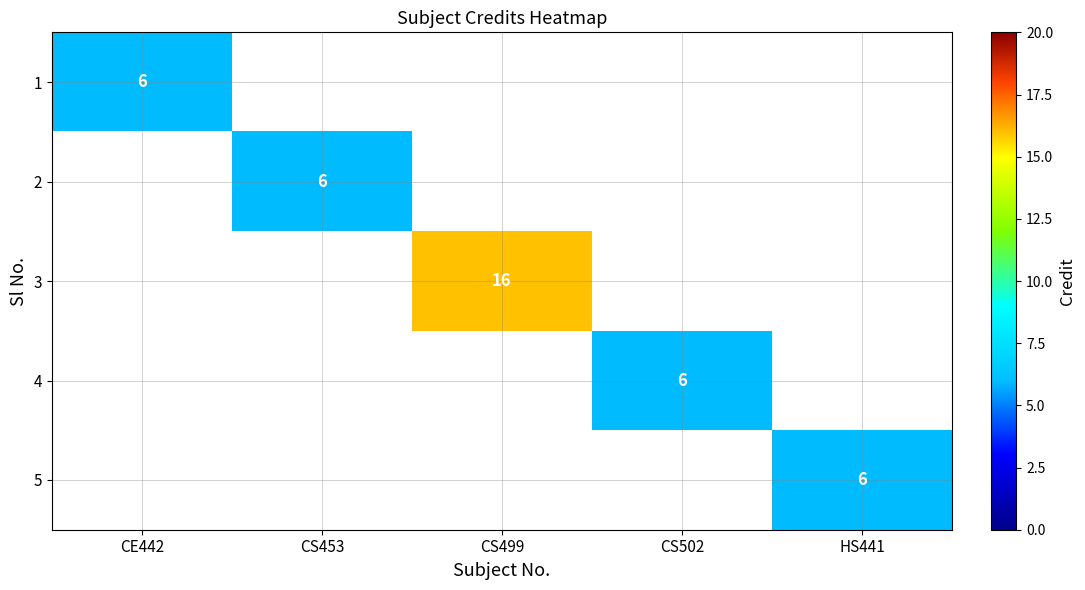

How many series are shown in this chart?

5